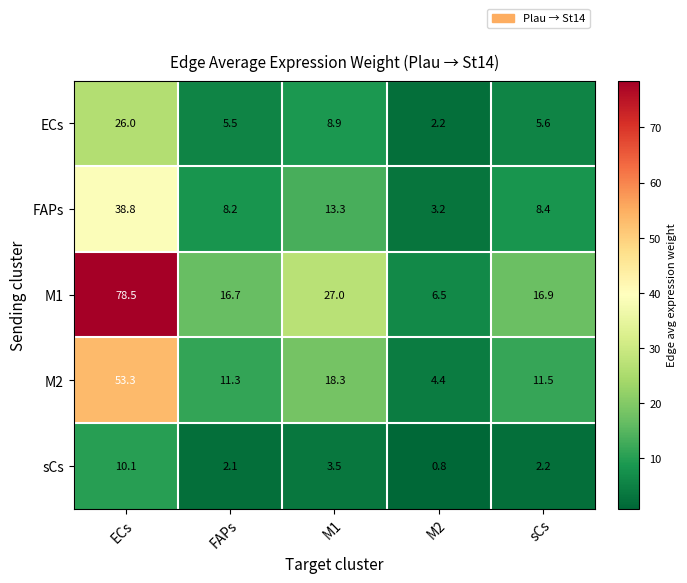

What is the difference between the M1 values at sCs and ECs?

61.6